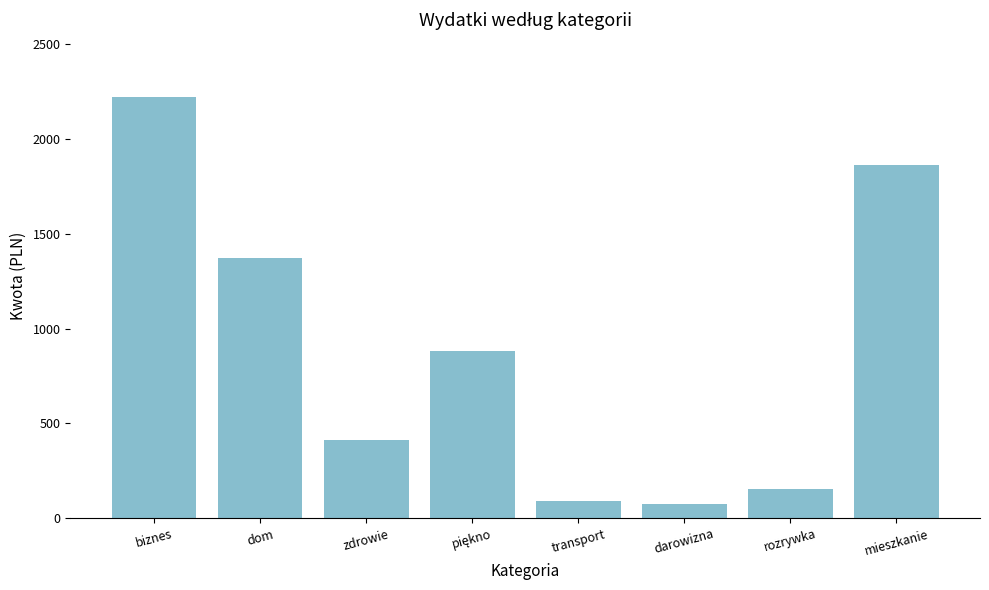

What is the minimum value shown in the chart?

75.0